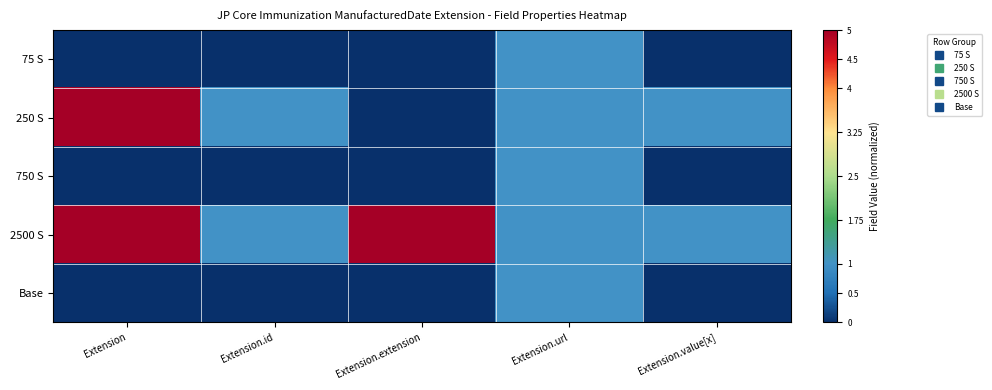

How many categories are shown in the chart?

5